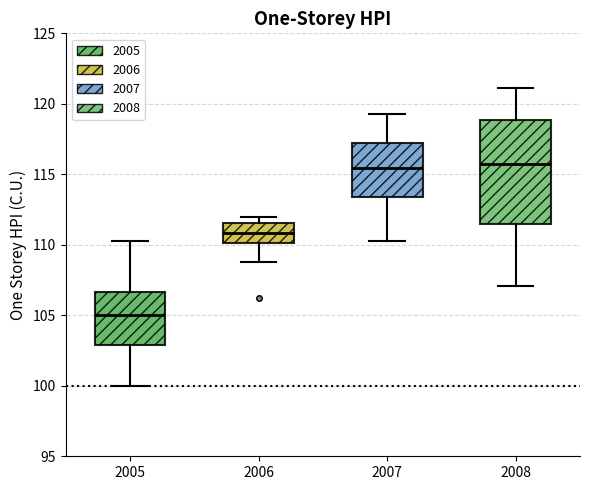

Where does the lower whisker of the box at x = 2008 end on the y-axis? The values are not printed on the chart, so give them approximately, as read against the axis.

107.0